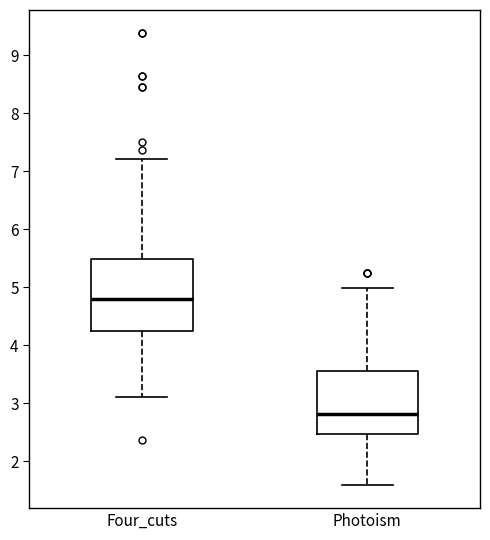

Reading left to right, transcribe this box plot: for each box, give where its median line is, the range the box spans, and where its two whiskers end, as read against the y-axis. The values are not printed on the chart, so give them approximately, as read against the axis.

Four_cuts: median 4.8, box 4.2 to 5.5, whiskers 3.1 to 7.2
Photoism: median 2.8, box 2.5 to 3.6, whiskers 1.6 to 5.0